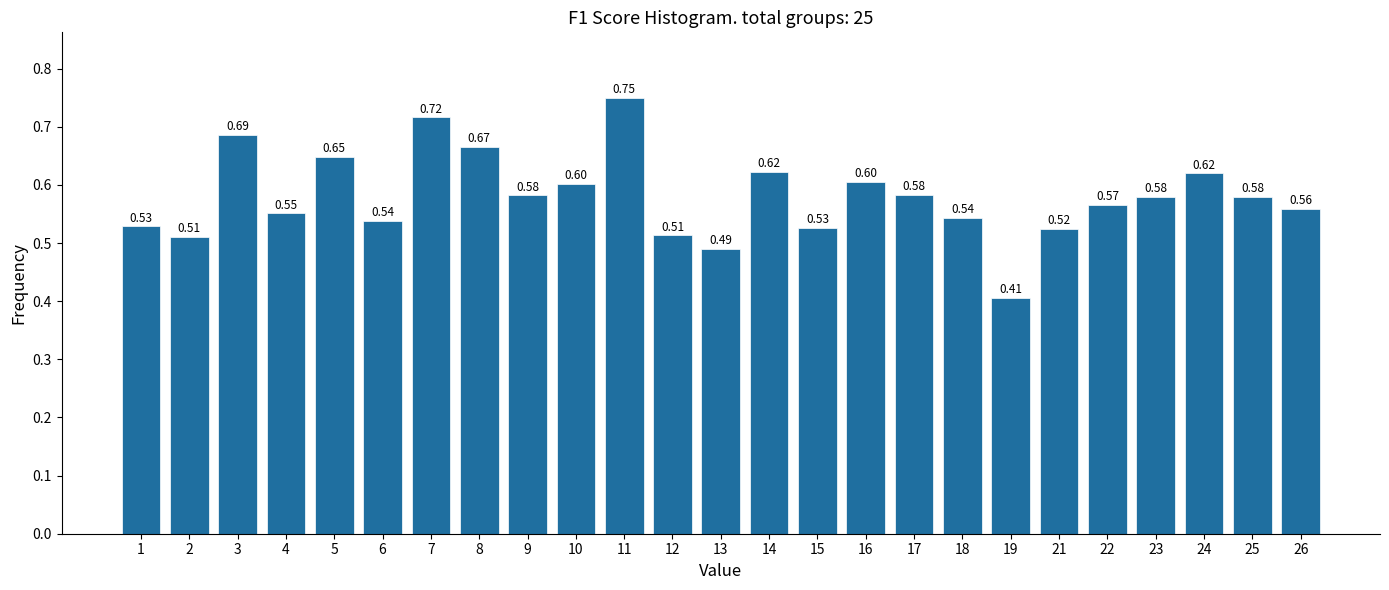

What is the sum of all values?

14.5